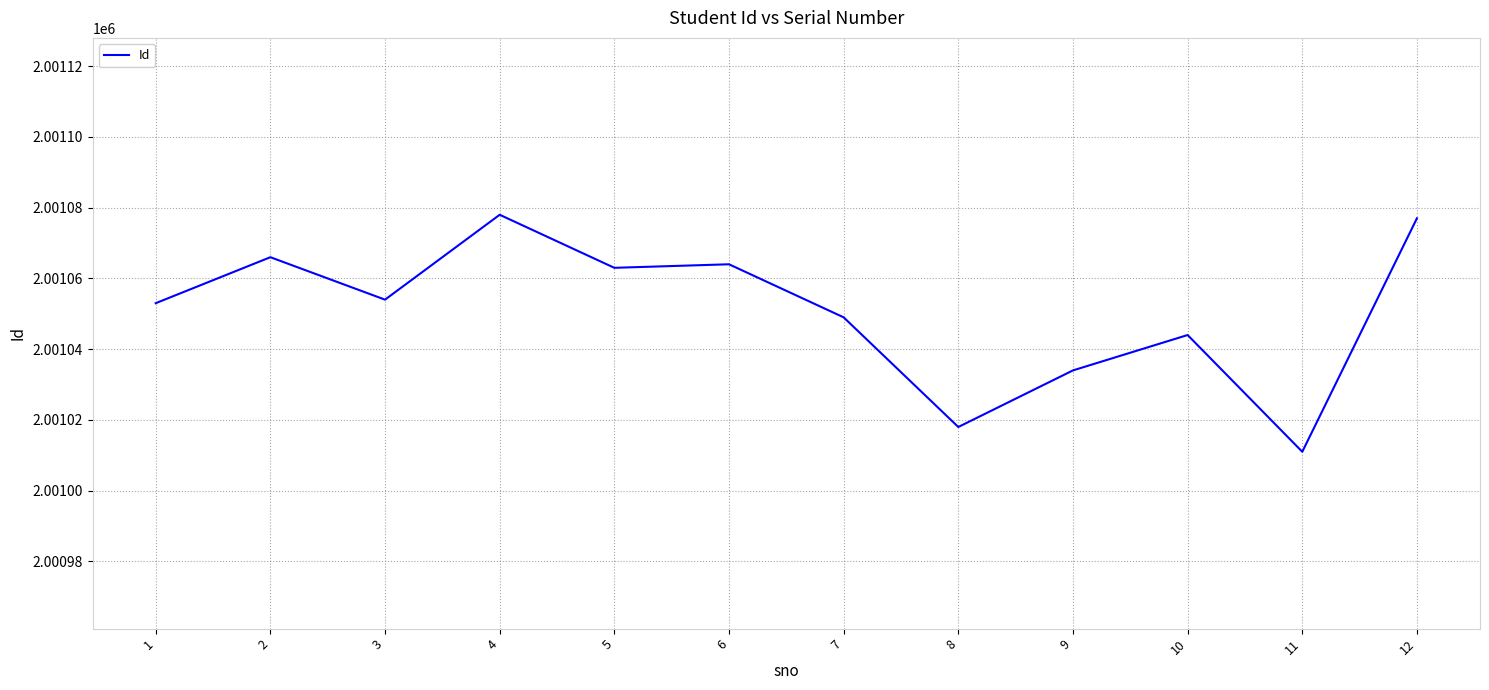

What is the approximate value at 7?

2001049